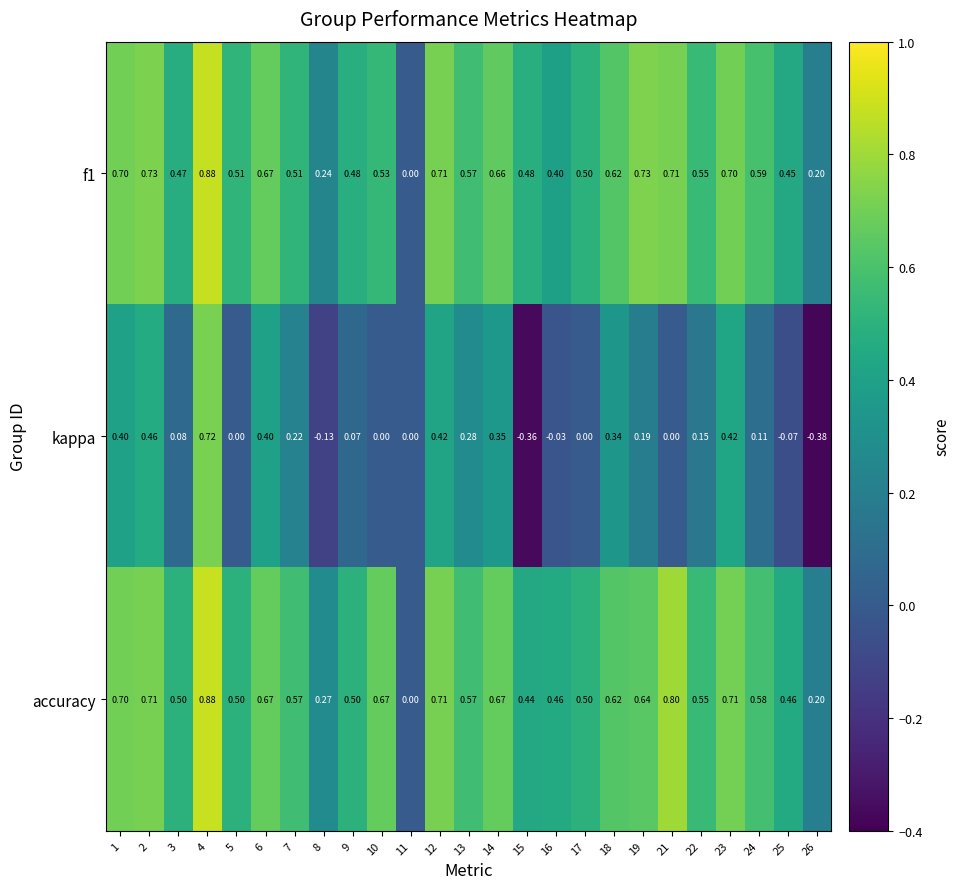

Between 10 and 13, which series saw the biggest shift?

kappa